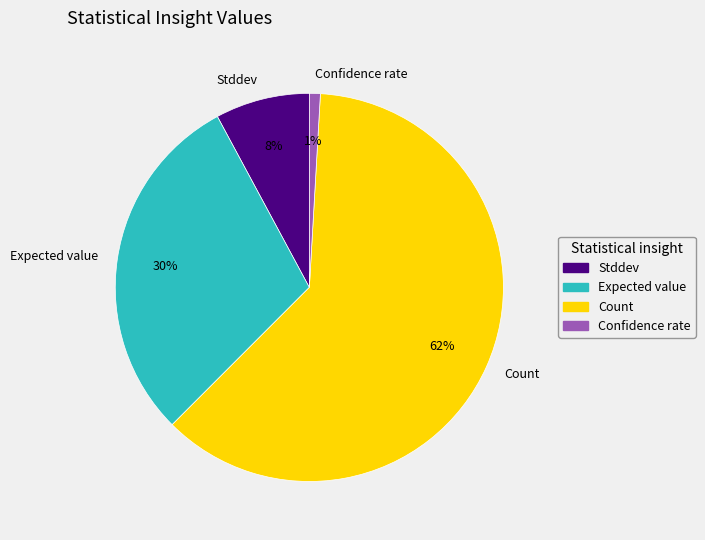

Which slice represents more than half of the pie?

Count